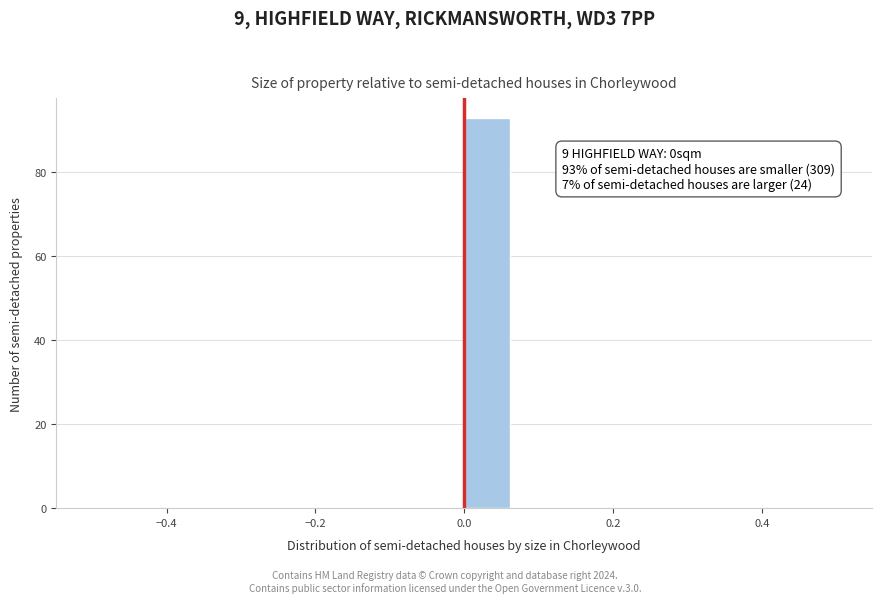

Around what value on the x-axis is the tallest bar? Give the approximate position of its centre, as read against the axis.

0.04